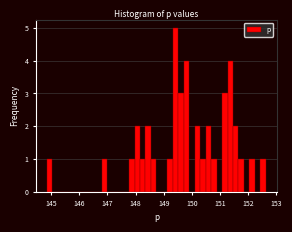

Read against the x-axis, roughly where is the centre of the tallest bar?

149.4